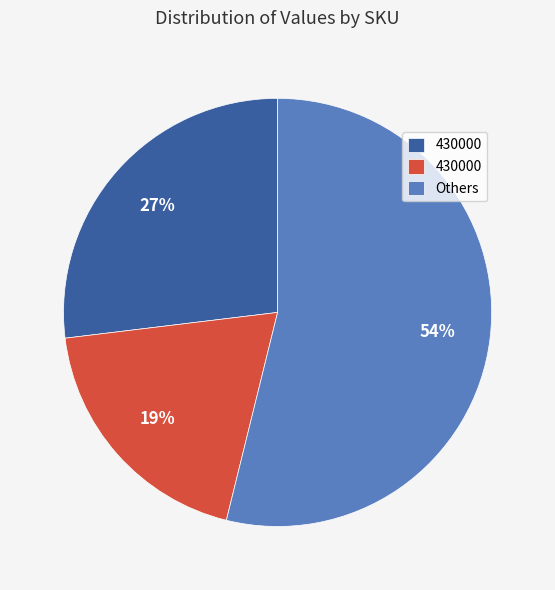

Is there a majority slice in this chart?

Yes